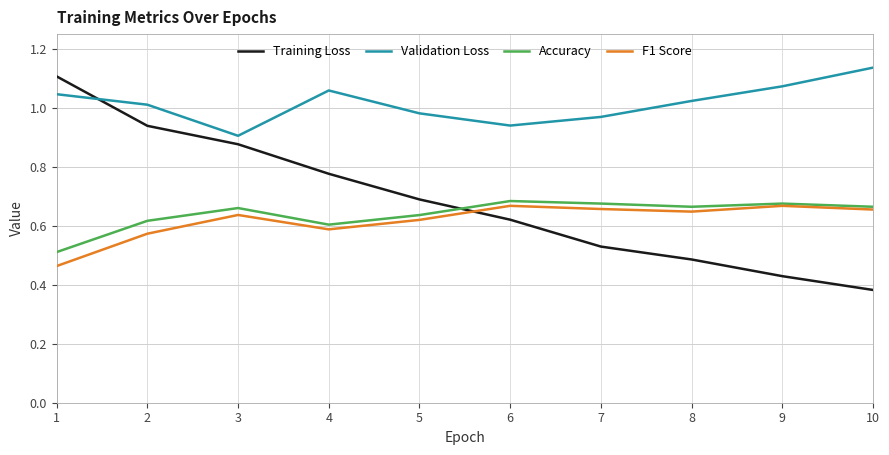

True or false: Validation Loss and Training Loss intersect in this chart.

True